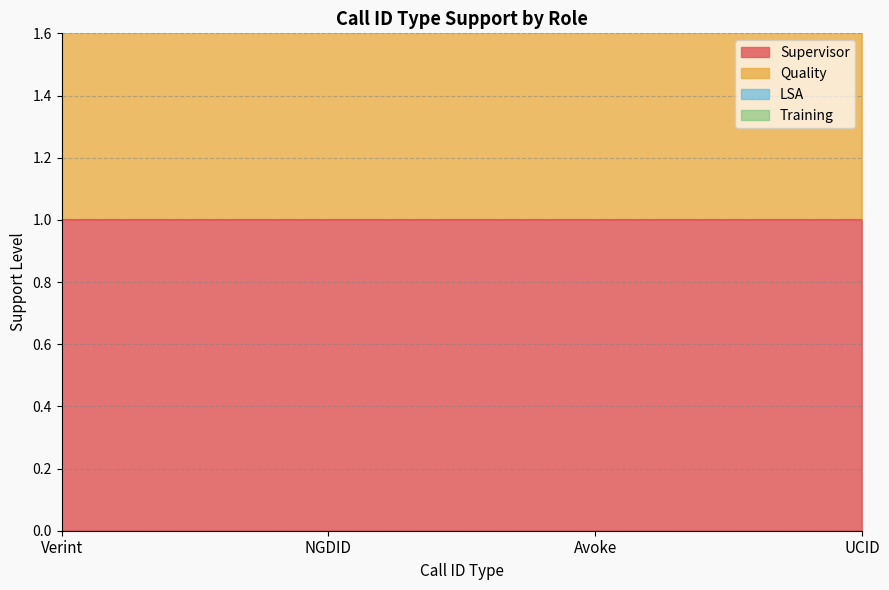

Count the number of categories in the chart.

4